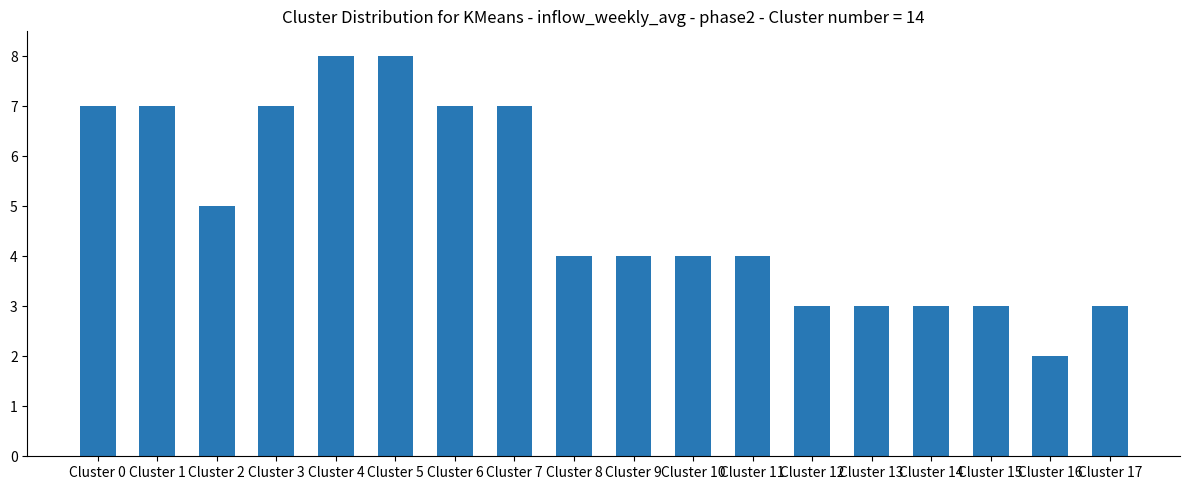

The chart shows a value of 1 at Cluster 9. True or false?

False